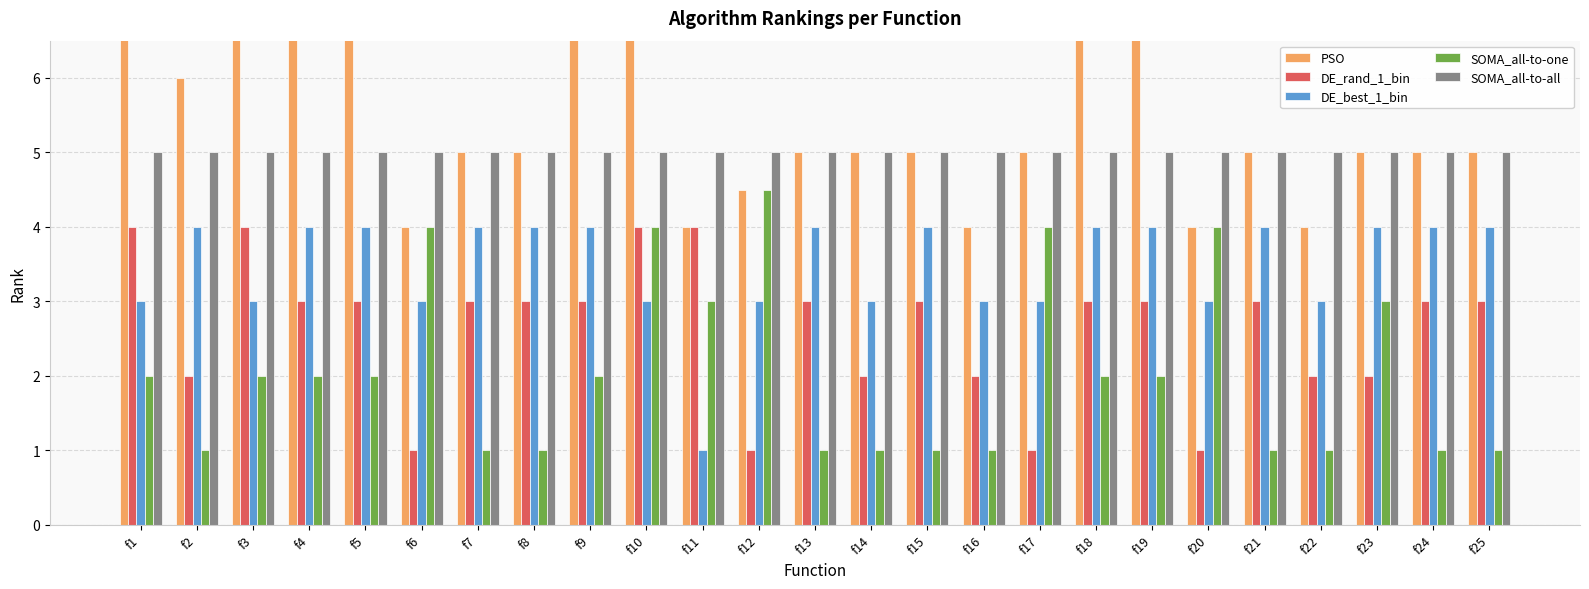

What is the minimum value shown in the chart?

1.0